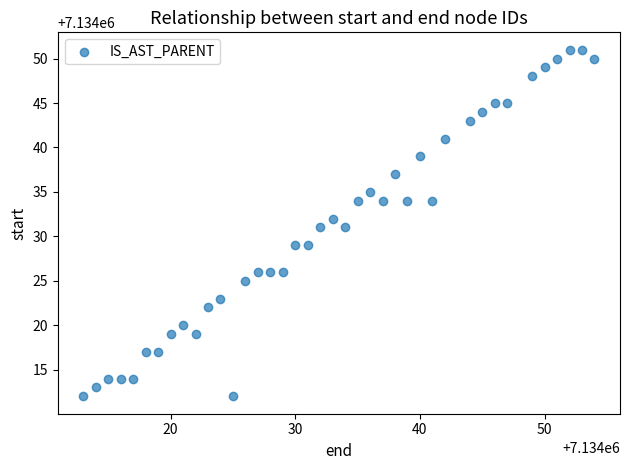

What is the range of Y values (max minus min)?

39